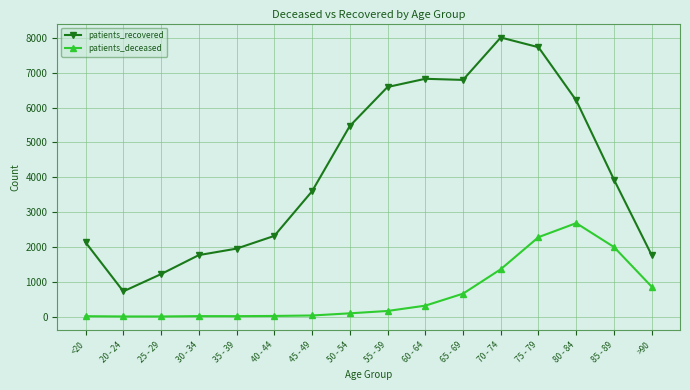

What is the difference between the patients_recovered values at 85 - 89 and 75 - 79?

3798